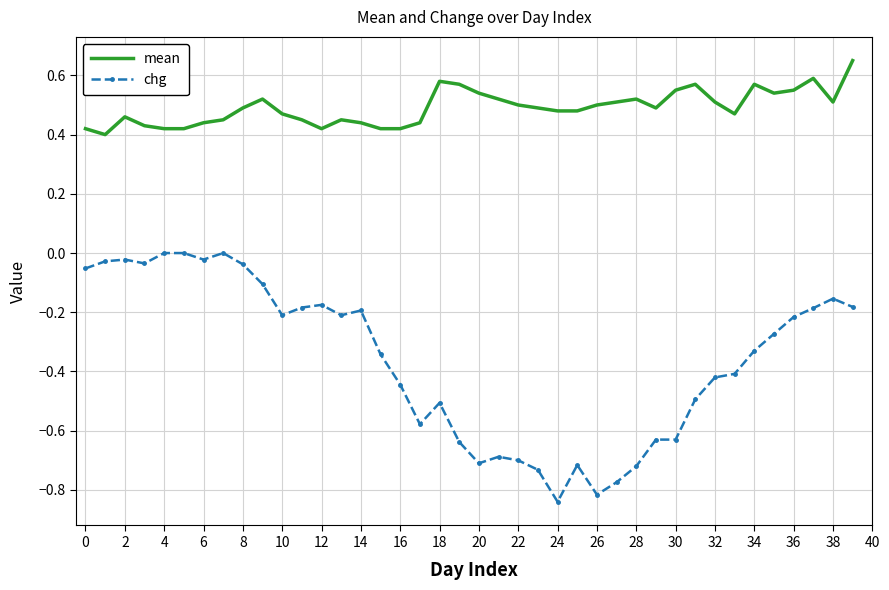

What are all the series names shown in the legend?

mean, chg